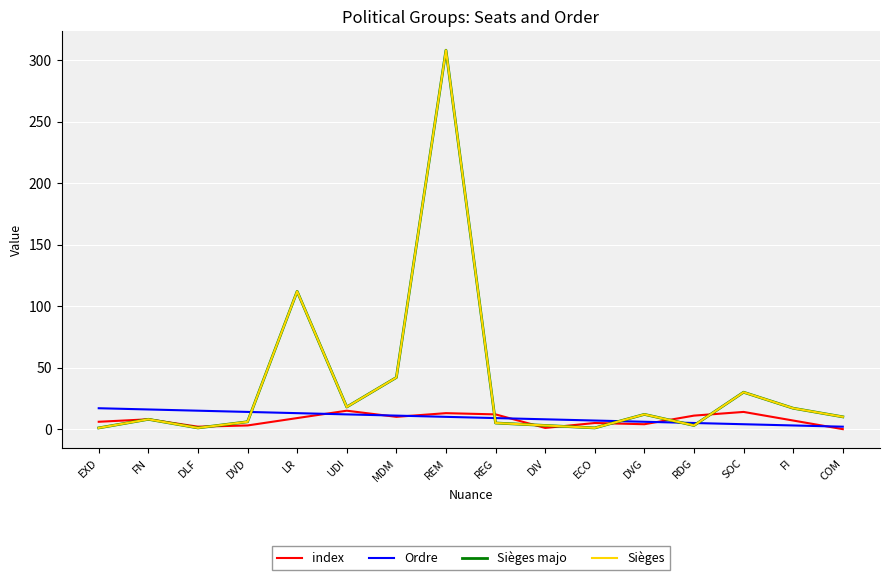

Is this an area chart (filled region under the line)?

No